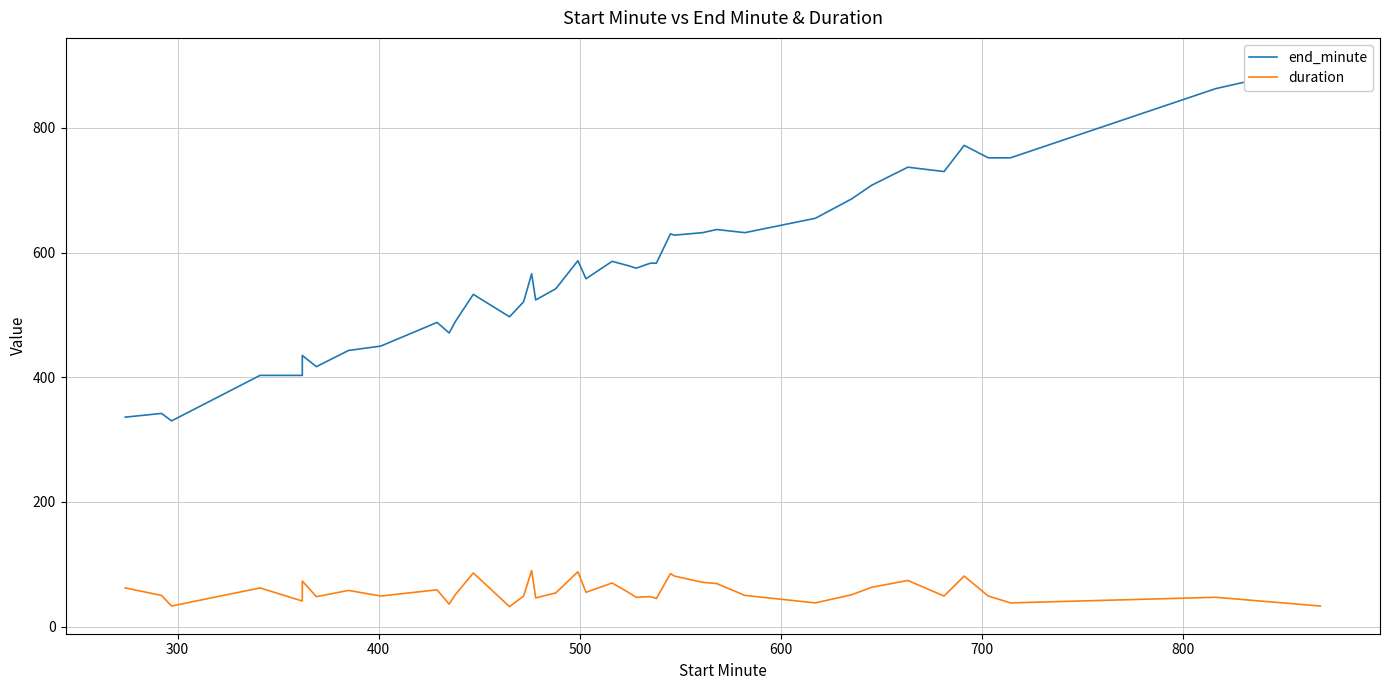

What are all the series names shown in the legend?

end_minute, duration